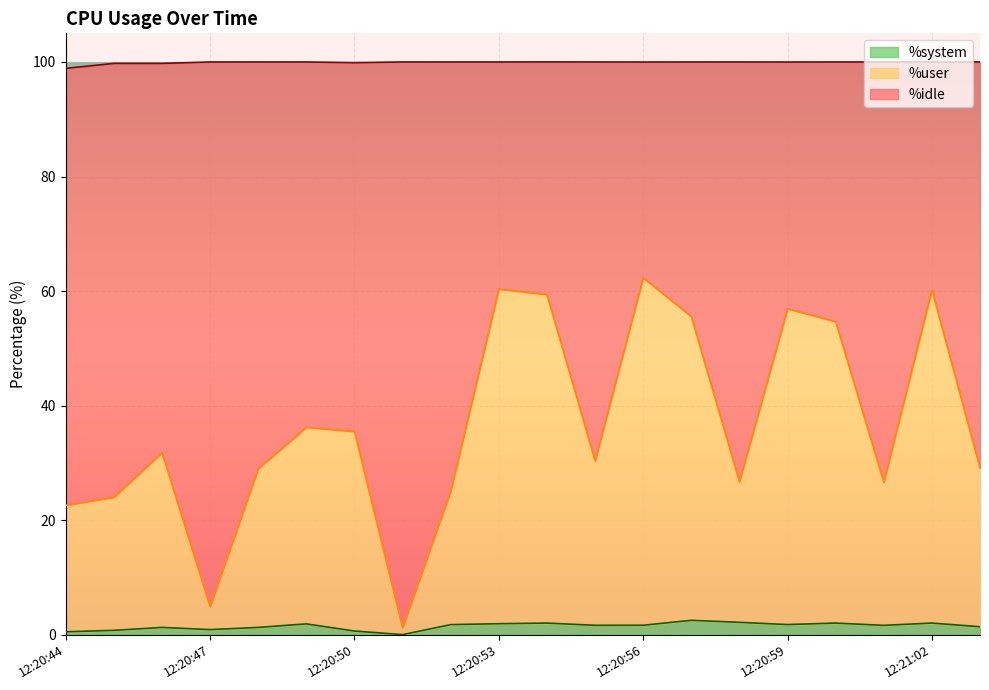

What is the difference between the maximum and minimum values in the %system series?

2.5